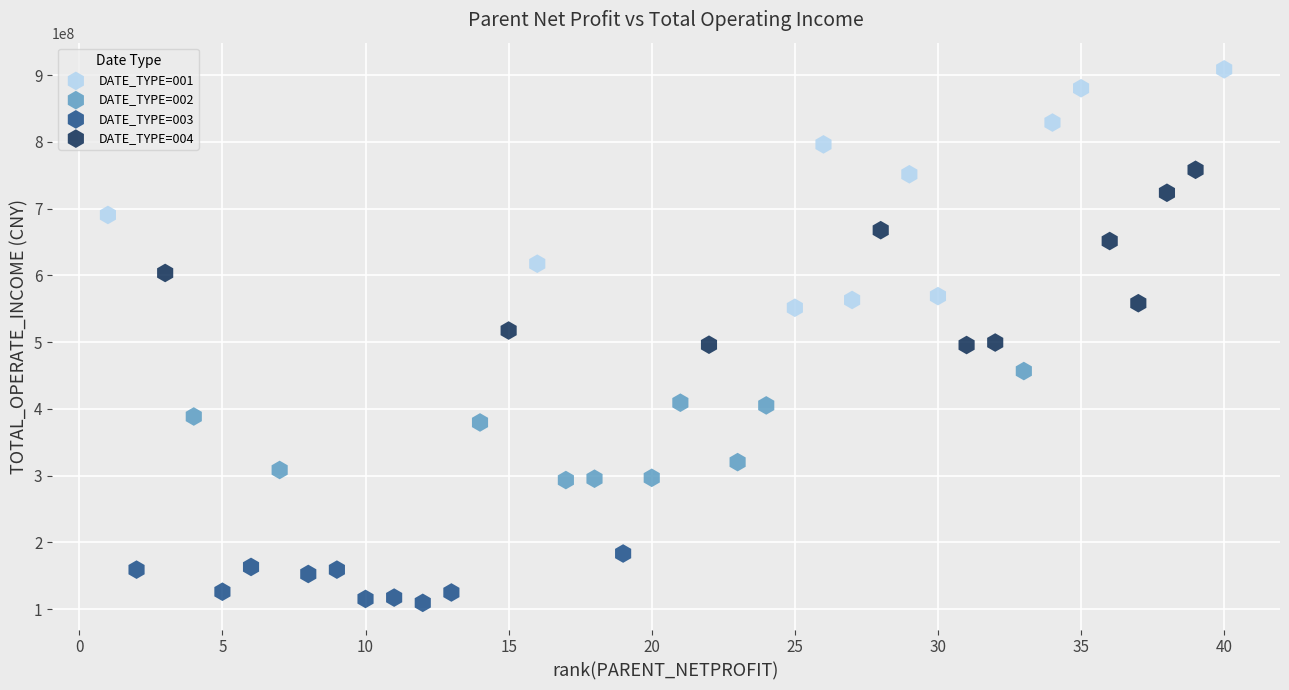

Which series contains the lowest Y value?

DATE_TYPE=003